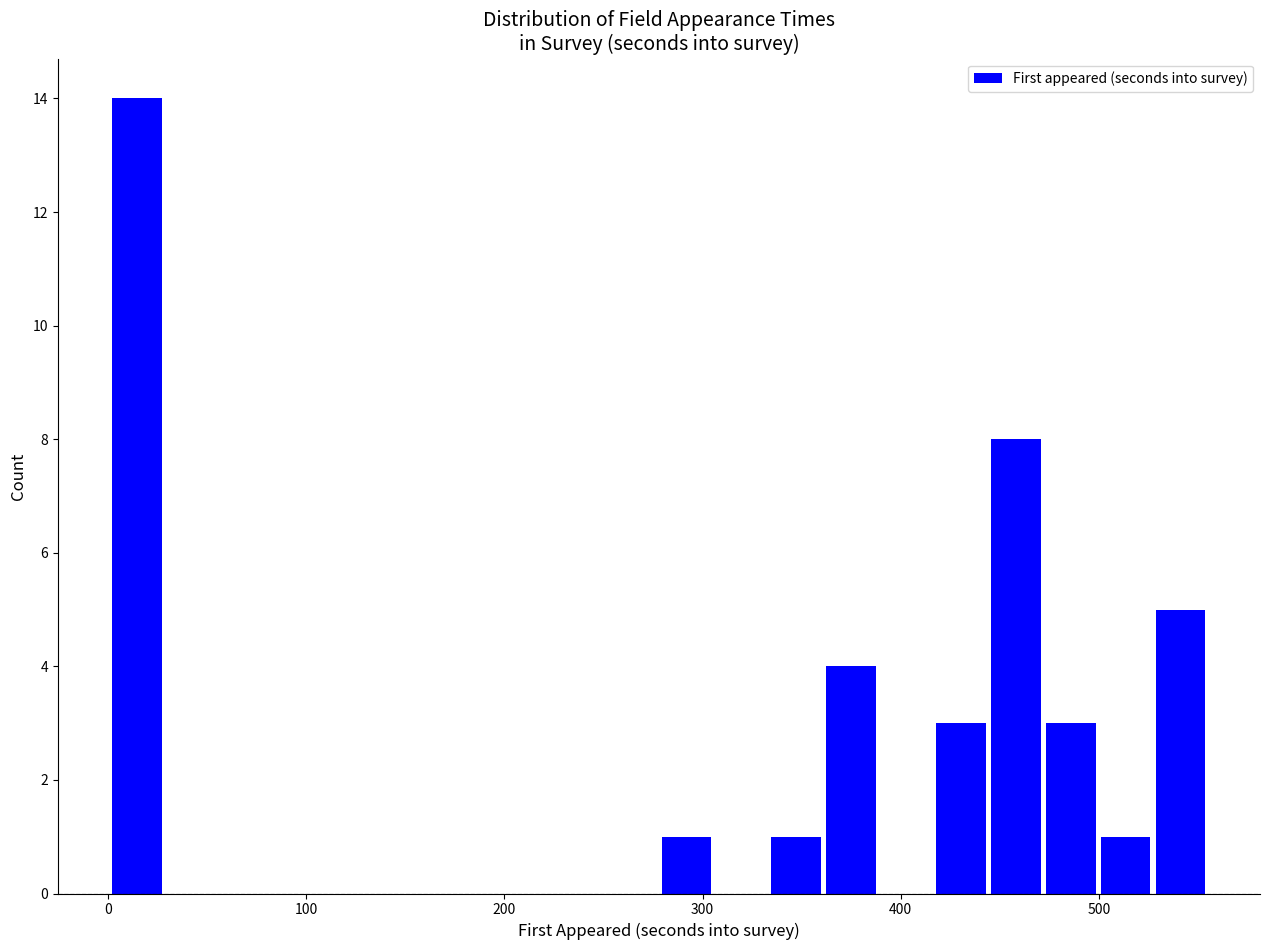

Around what value on the x-axis is the tallest bar? Give the approximate position of its centre, as read against the axis.

10